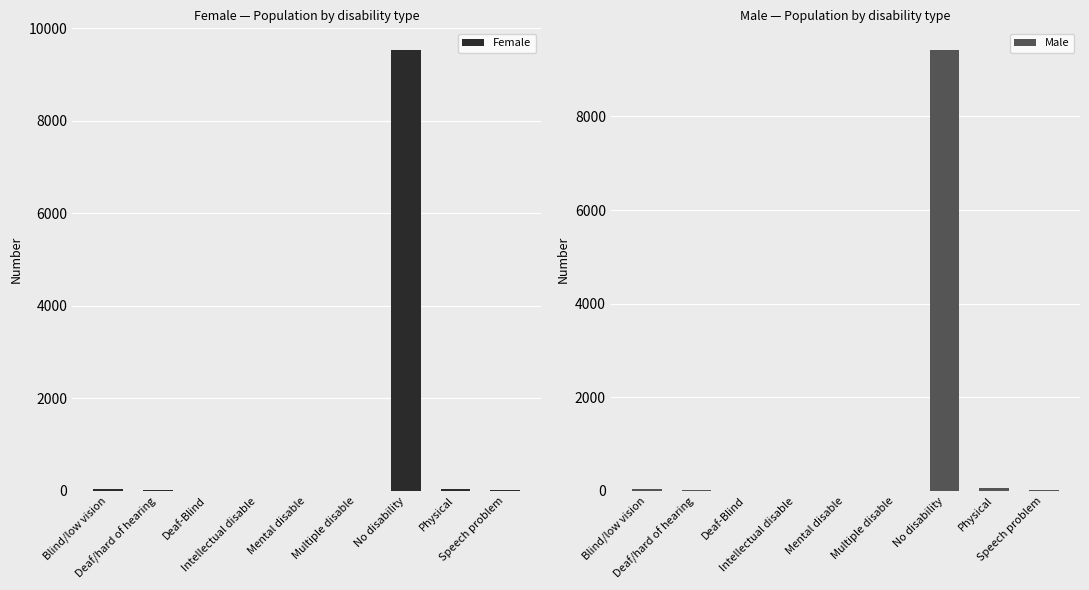

What is the smallest value displayed?

3